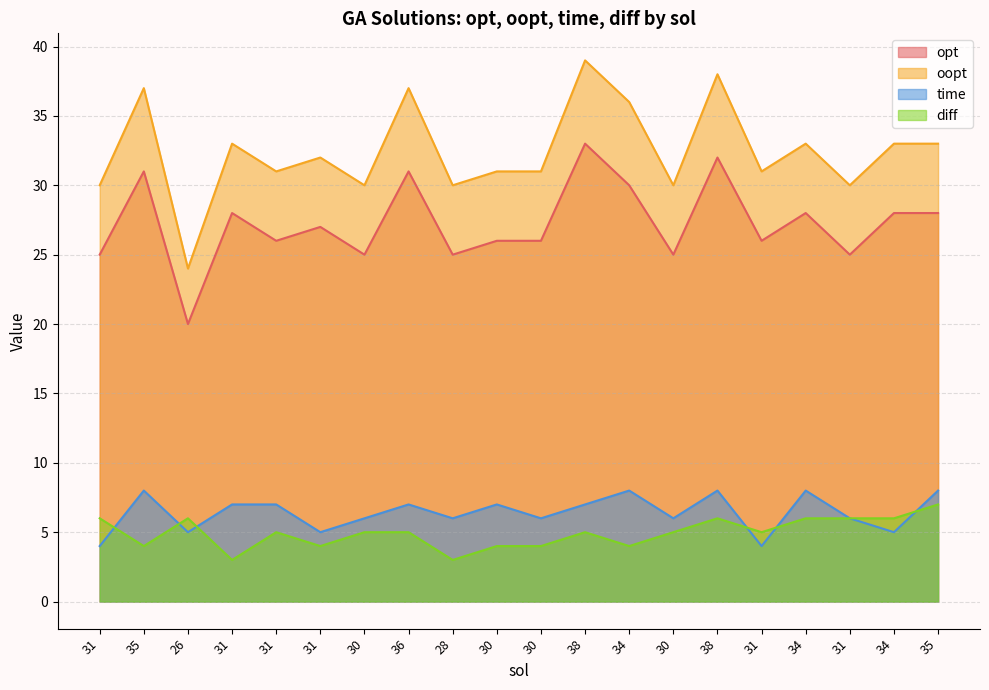

True or false: diff has a value of 6 at 31.

True